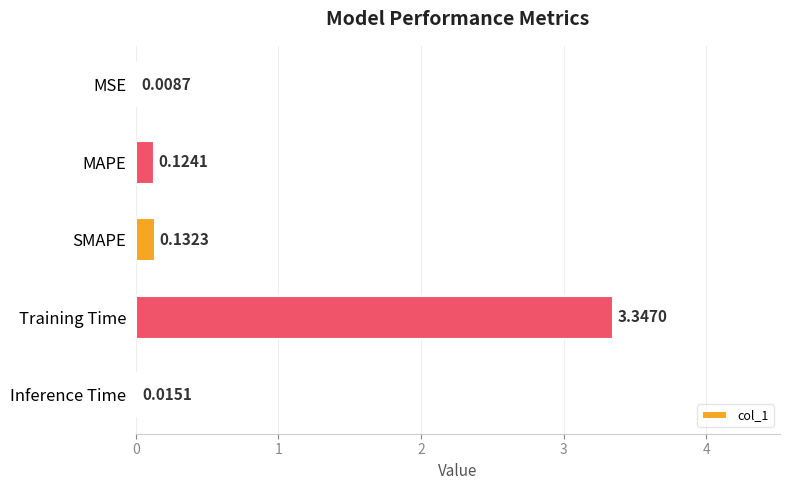

At which category does the chart reach its peak across all series?

Training Time